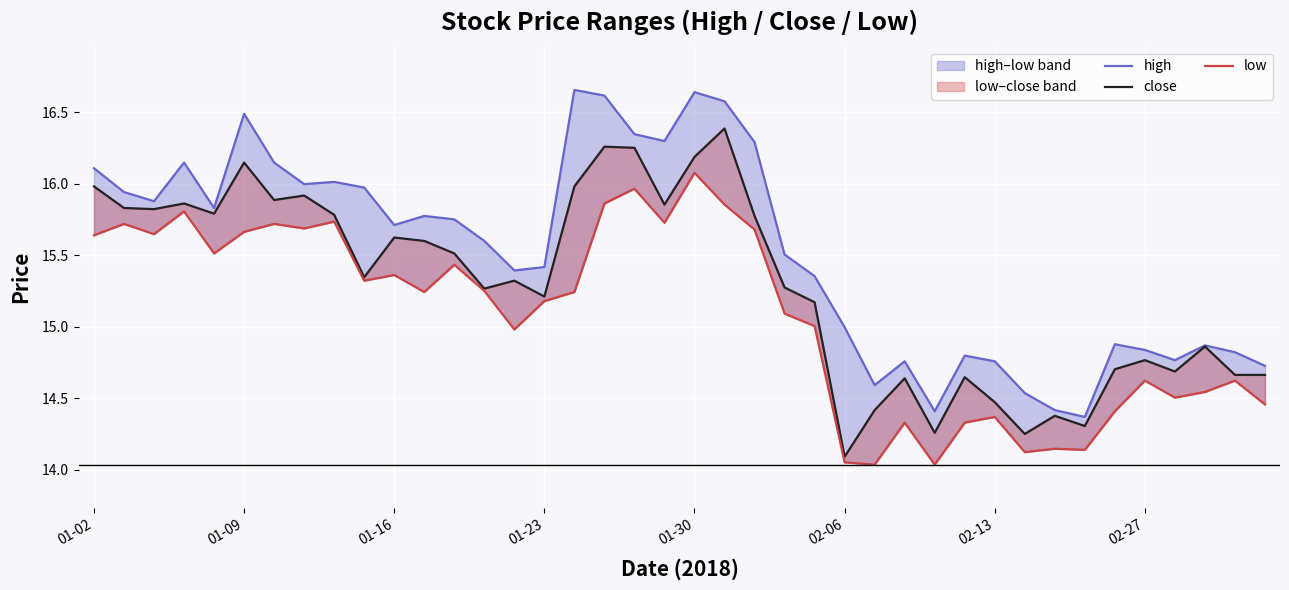

What is the value of the low point at the 23rd from the left?

15.7